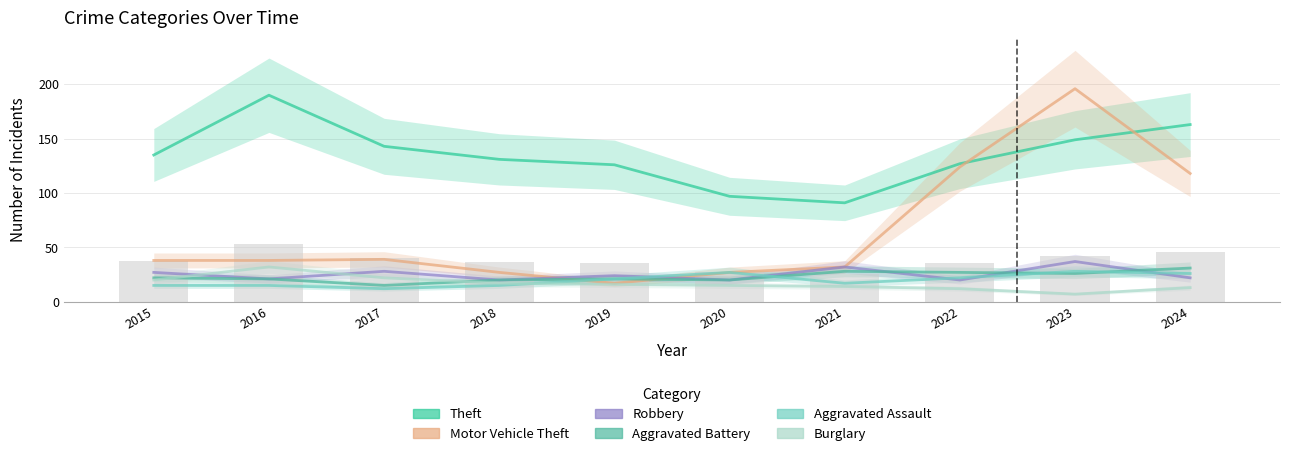

How many values in the Aggravated Battery series exceed 22?

4